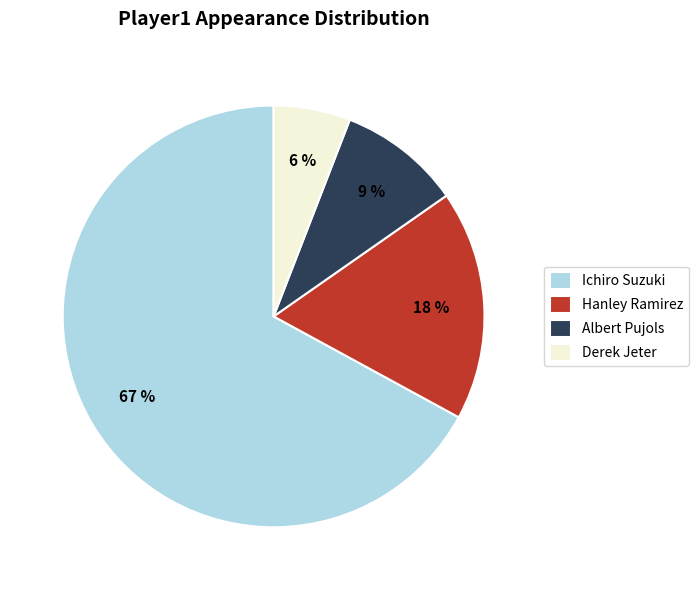

Is there a majority slice in this chart?

Yes